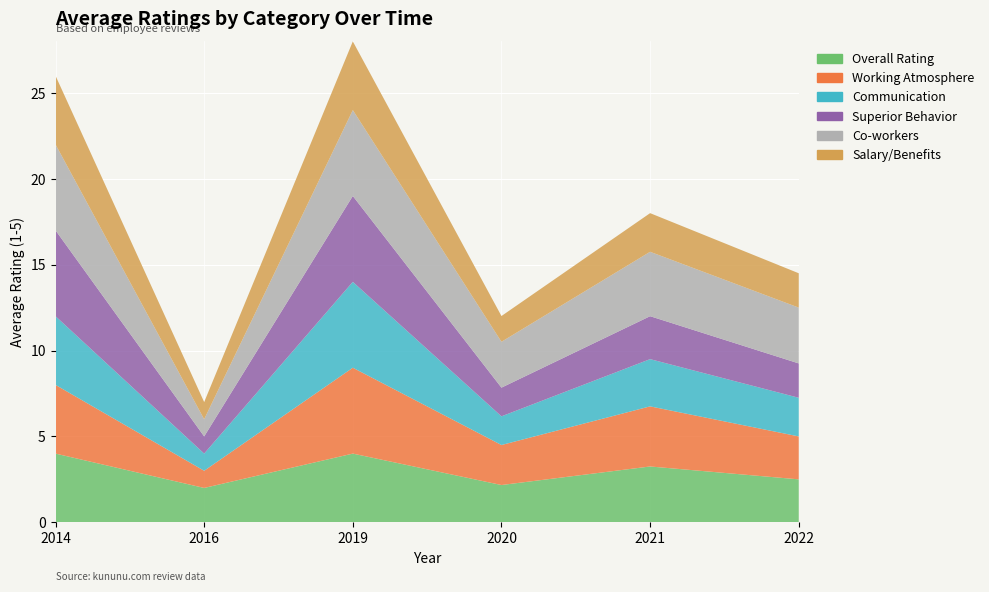

Reading right to left, what are all the values shown in this chart?

Overall Rating: 2.5	3.2	2.2	4.0	2.0	4.0
Working Atmosphere: 2.5	3.5	2.3	5.0	1.0	4.0
Communication: 2.2	2.8	1.7	5.0	1.0	4.0
Superior Behavior: 2.0	2.5	1.7	5.0	1.0	5.0
Co-workers: 3.2	3.8	2.7	5.0	1.0	5.0
Salary/Benefits: 2.0	2.2	1.5	4.0	1.0	4.0